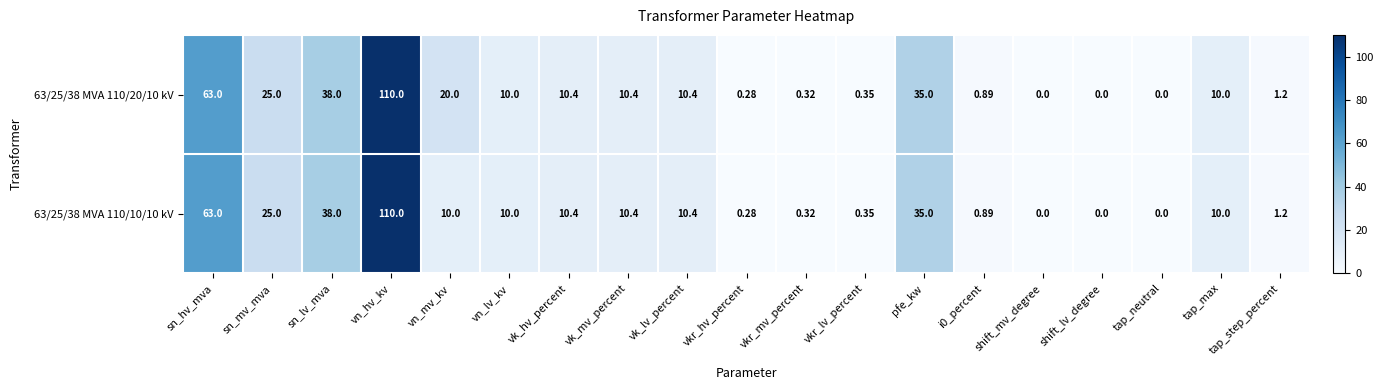

Is the value of 63/25/38 MVA 110/10/10 kV at vkr_mv_percent greater than the value of 63/25/38 MVA 110/20/10 kV at i0_percent?

No